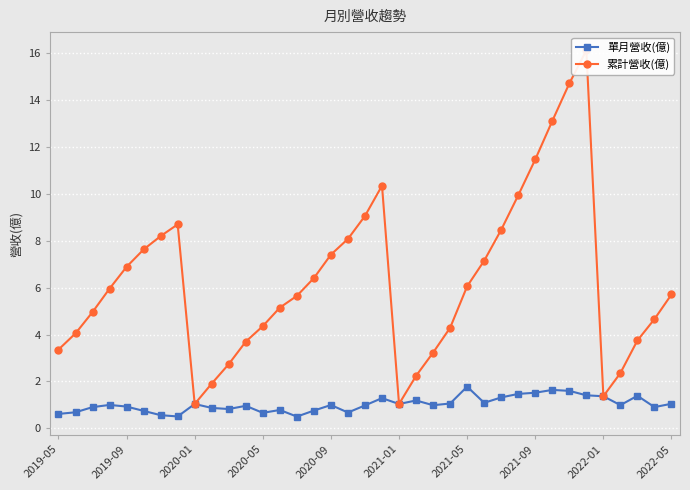

True or false: 單月營收(億) and 累計營收(億) cross at least once.

False